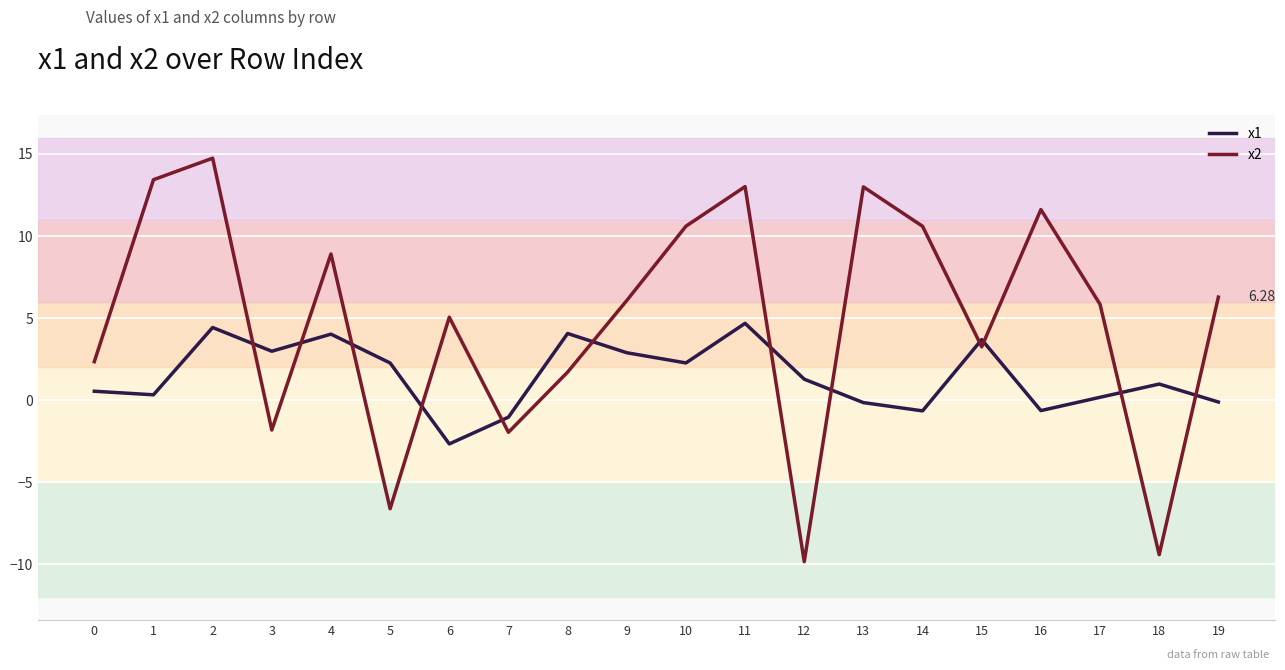

At which label does x2 first exceed 6?

1